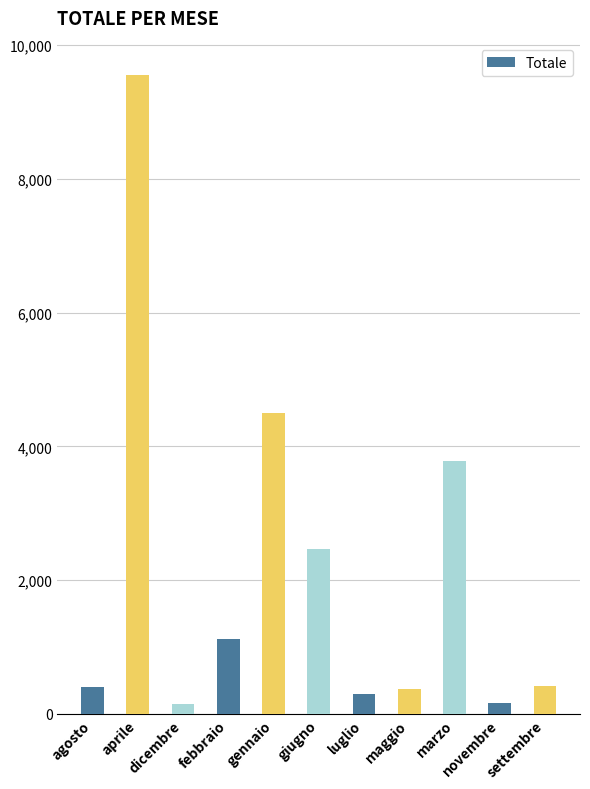

What is the greatest value displayed?

9548.0